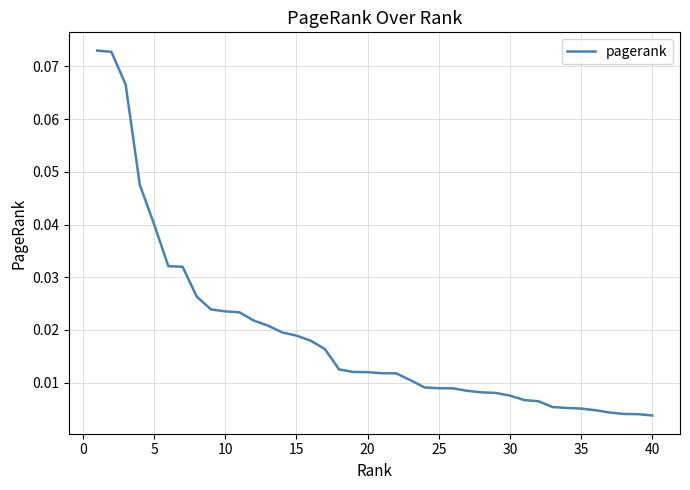

True or false: the data has more than 1 interior local peaks.

False